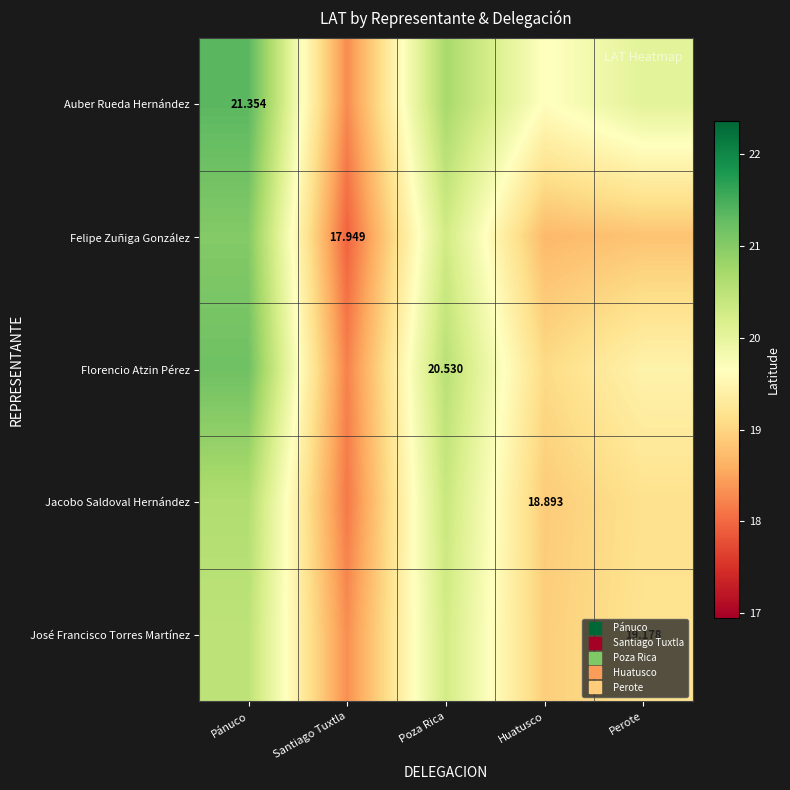

At Poza Rica, list the series in order from smallest to largest.

José Francisco Torres Martínez, Felipe Zuñiga González, Jacobo Saldoval Hernández, Florencio Atzin Pérez, Auber Rueda Hernández